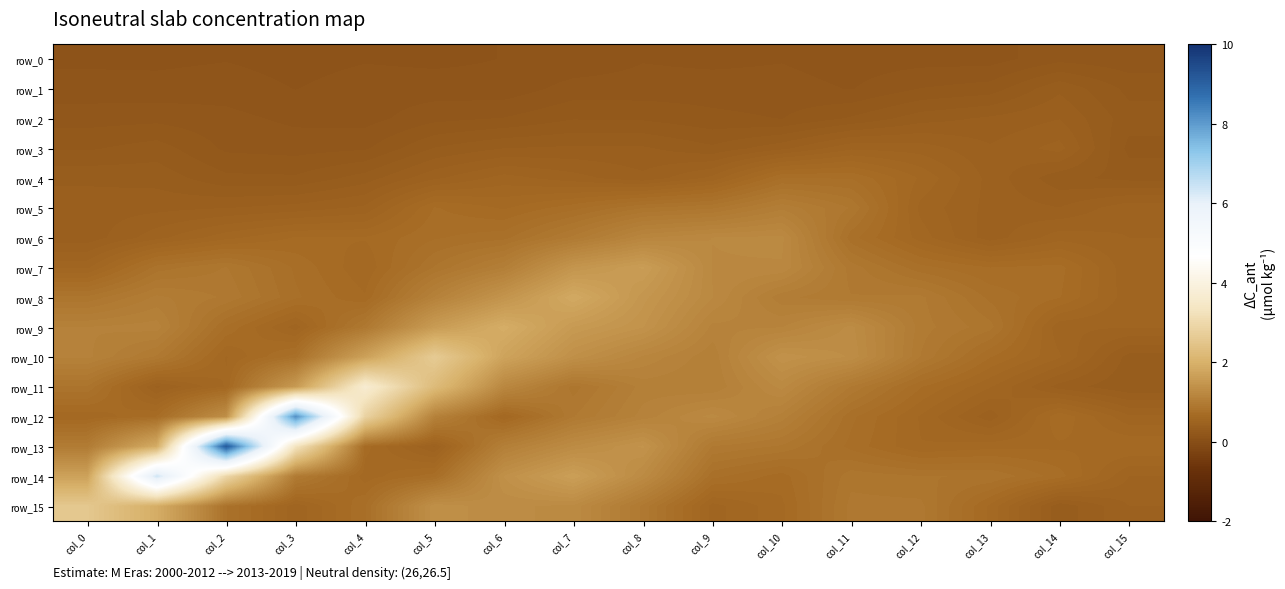

Which series has the largest total across all categories?

row_13